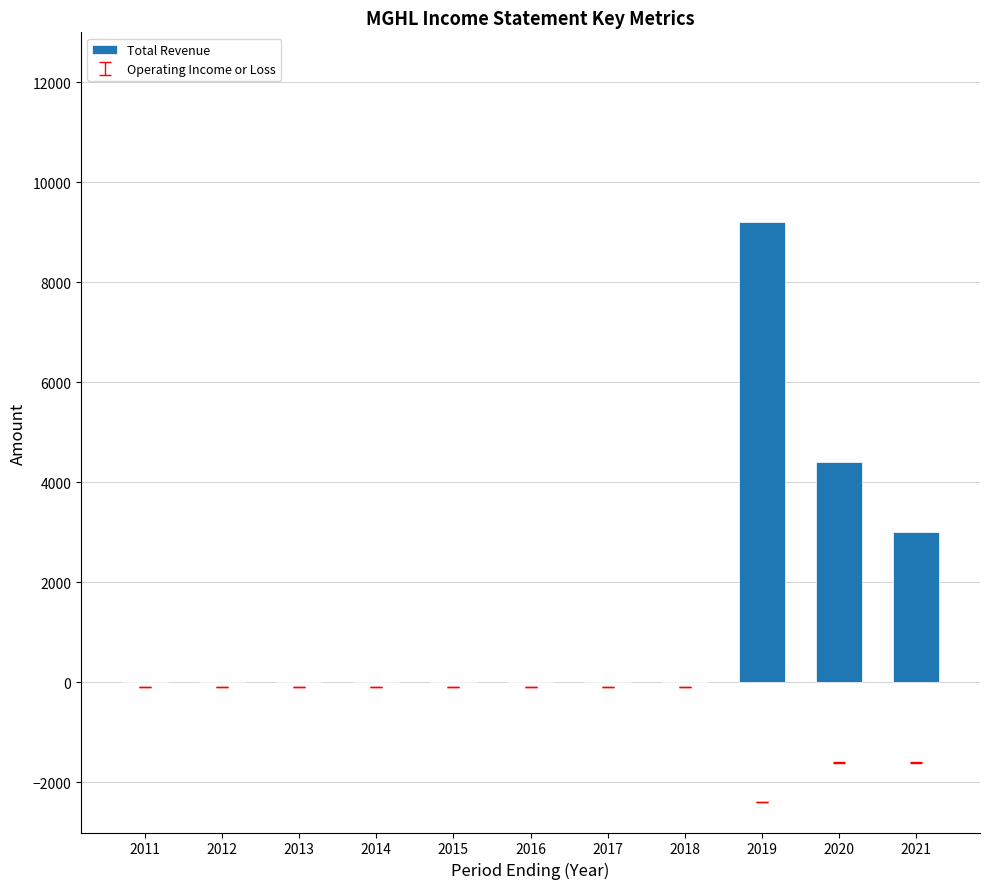

The value at 2011 is 0. True or false?

True